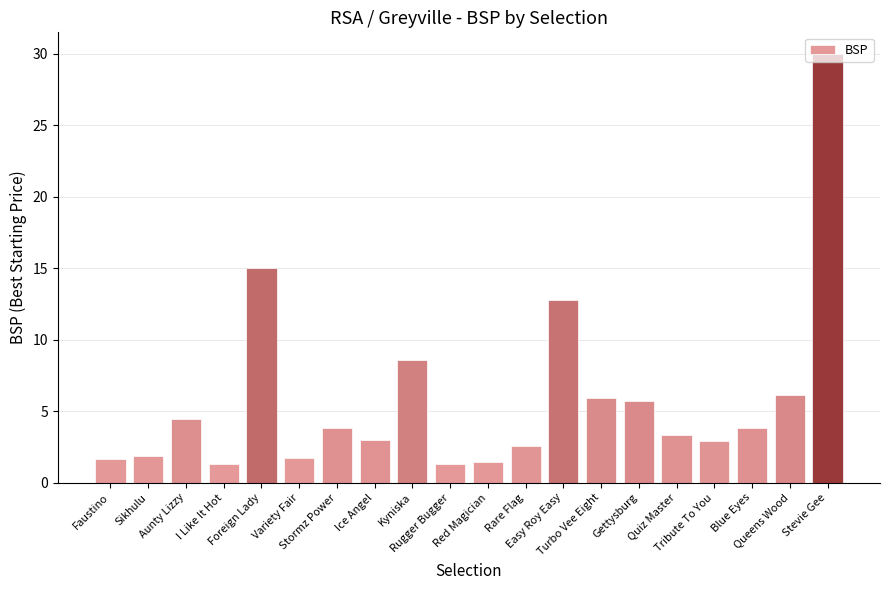

Where is the data nearest to the value 15?

Foreign Lady